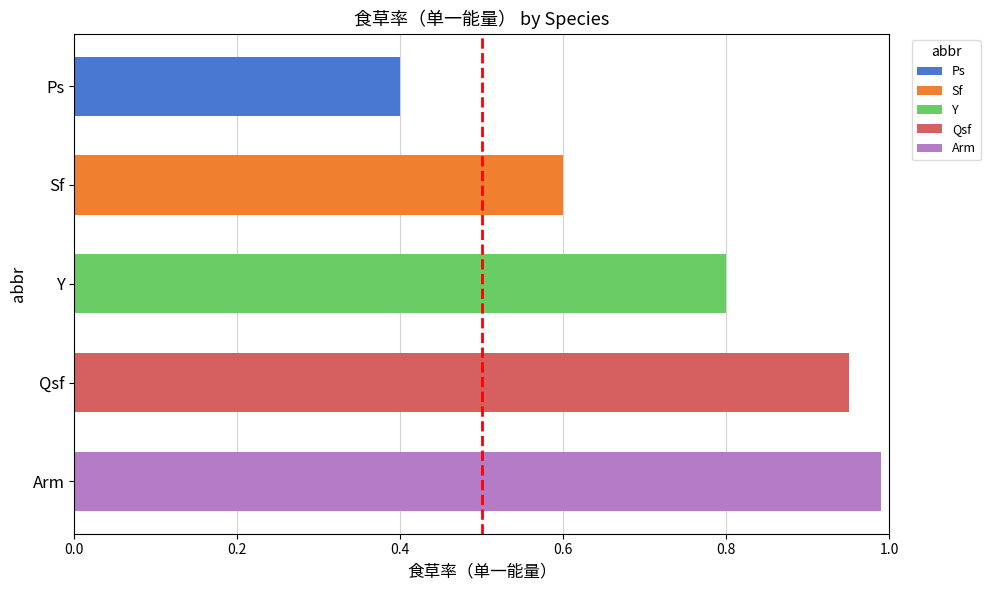

Between Sf and Arm, which is larger?

Arm